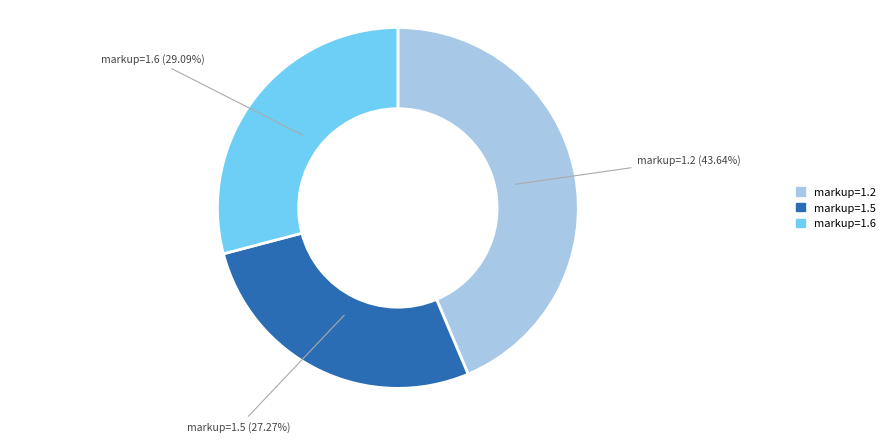

Is there a majority slice in this chart?

No